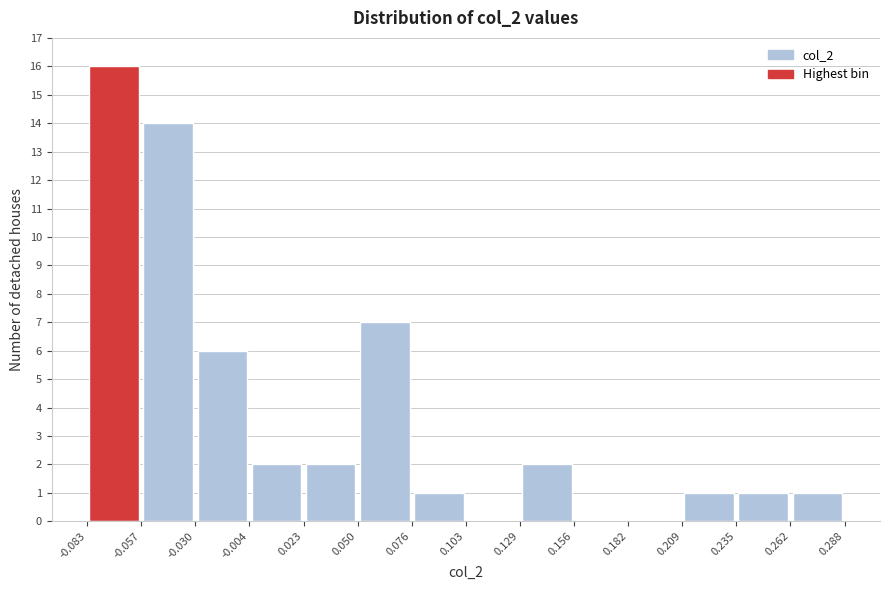

What is the height of the bar covering -0.057 to -0.030 on the x-axis? The values are not printed on the chart, so give them approximately, as read against the axis.

14